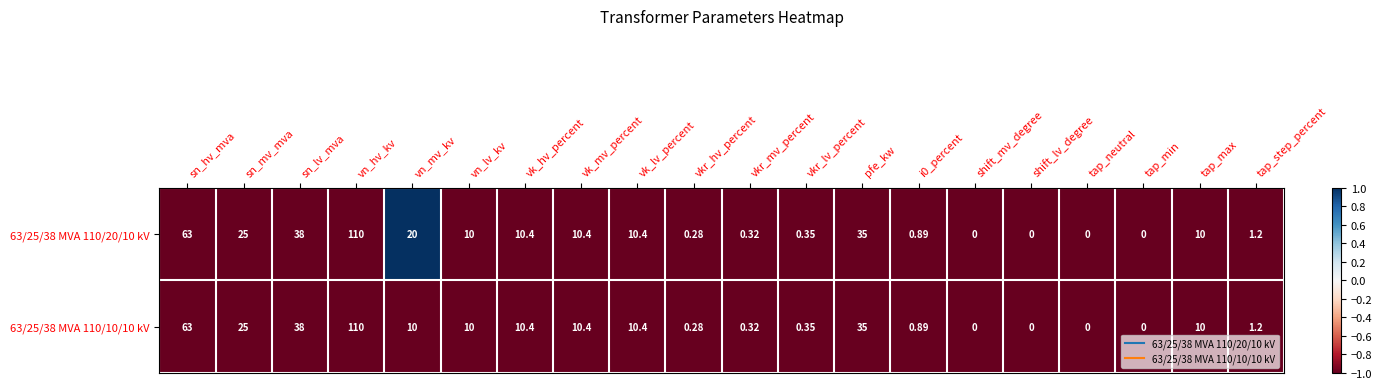

Where does the 63/25/38 MVA 110/20/10 kV series first go above 10?

sn_hv_mva